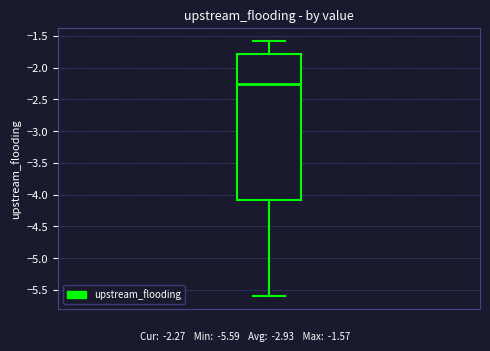

Transcribe this box plot: give where the median line is, the range the box spans, and where the two whiskers end, as read against the y-axis. The values are not printed on the chart, so give them approximately, as read against the axis.

median -2.25, box -4.10 to -1.80, whiskers -5.60 to -1.55